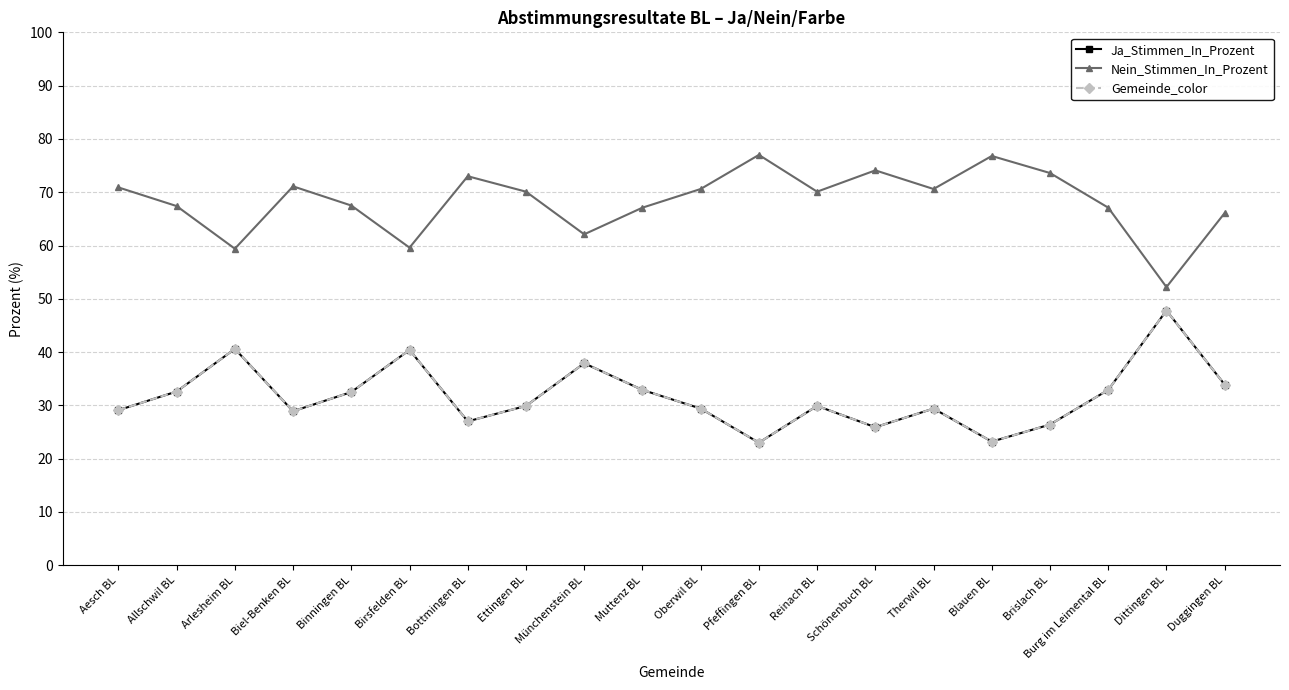

Does the chart have visible grid lines?

Yes